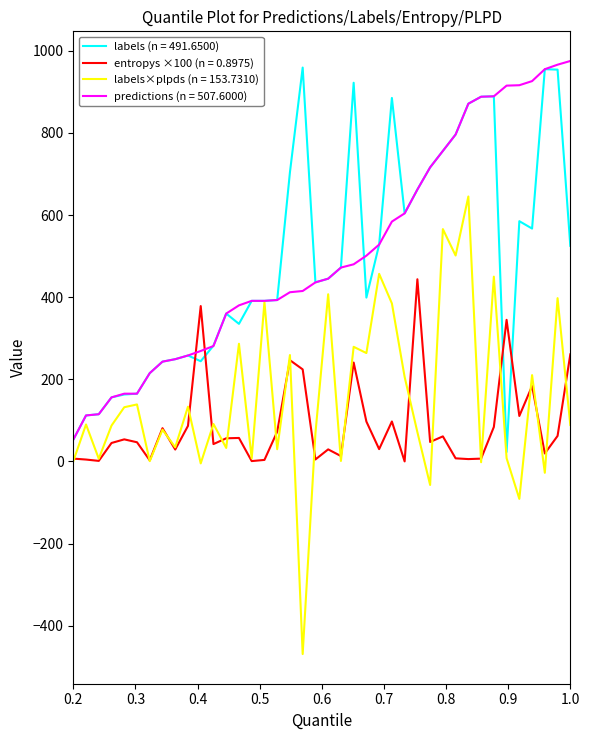

After their last crossing, which series has the higher values: entropys ×100 (n = 0.8975) or labels (n = 491.6500)?

labels (n = 491.6500)